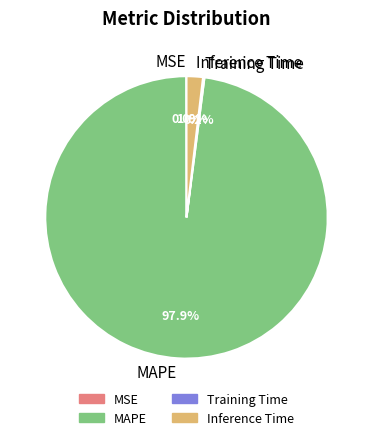

Is there any slice that represents more than half of the pie?

Yes